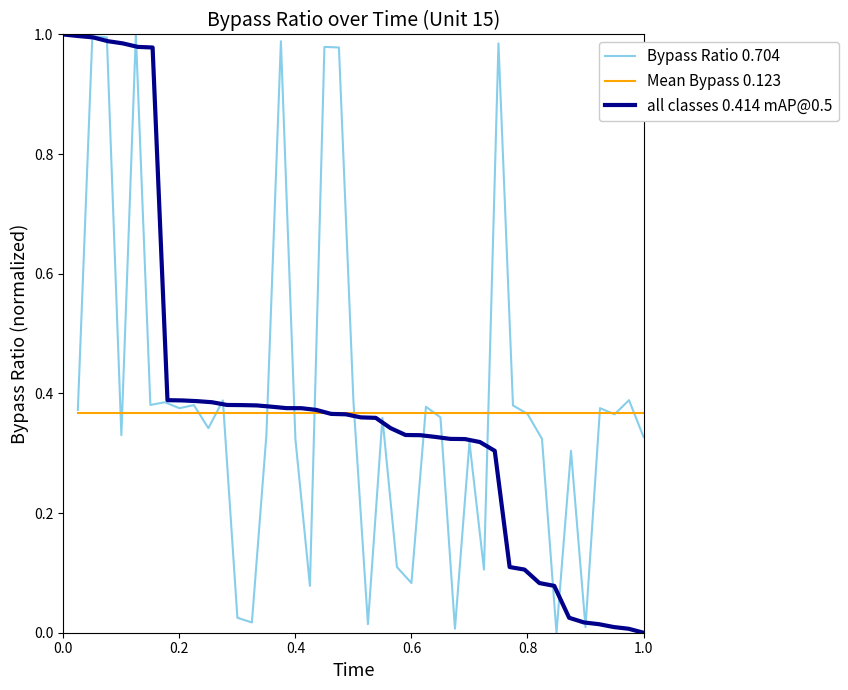

Is this an area chart (filled region under the line)?

No